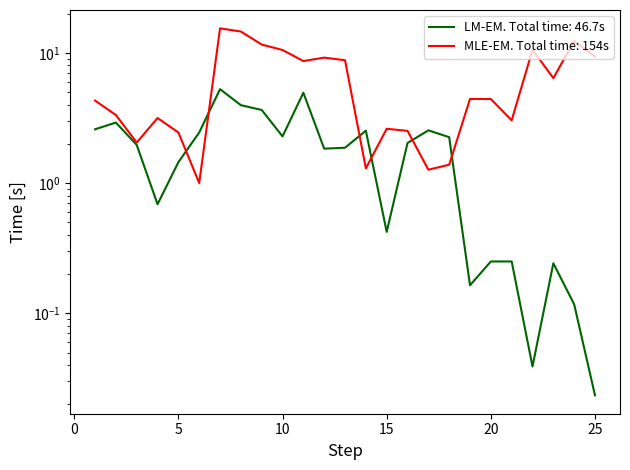

The chart shows a value of 16.1 at 10. True or false?

False